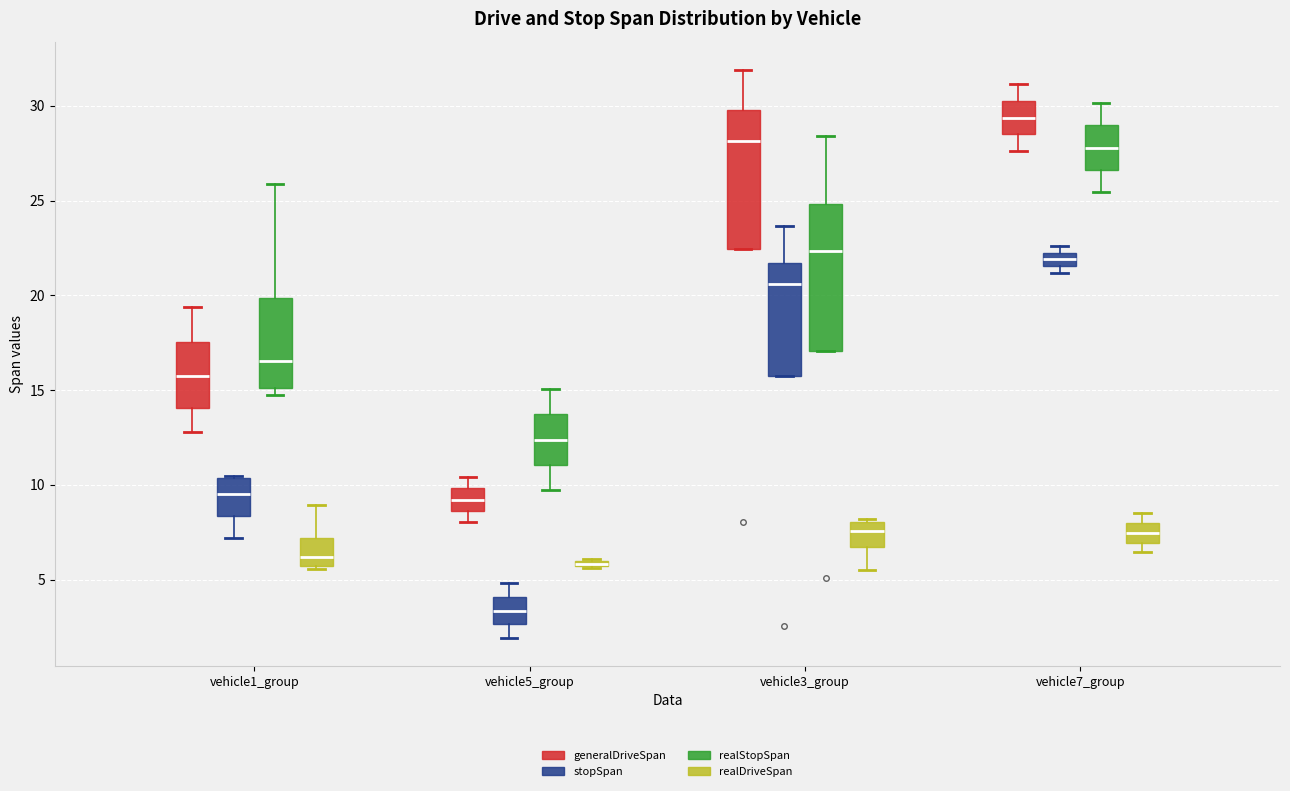

Where is the lower edge of the box for vehicle1_group (stopSpan) on the y-axis? The values are not printed on the chart, so give them approximately, as read against the axis.

8.5